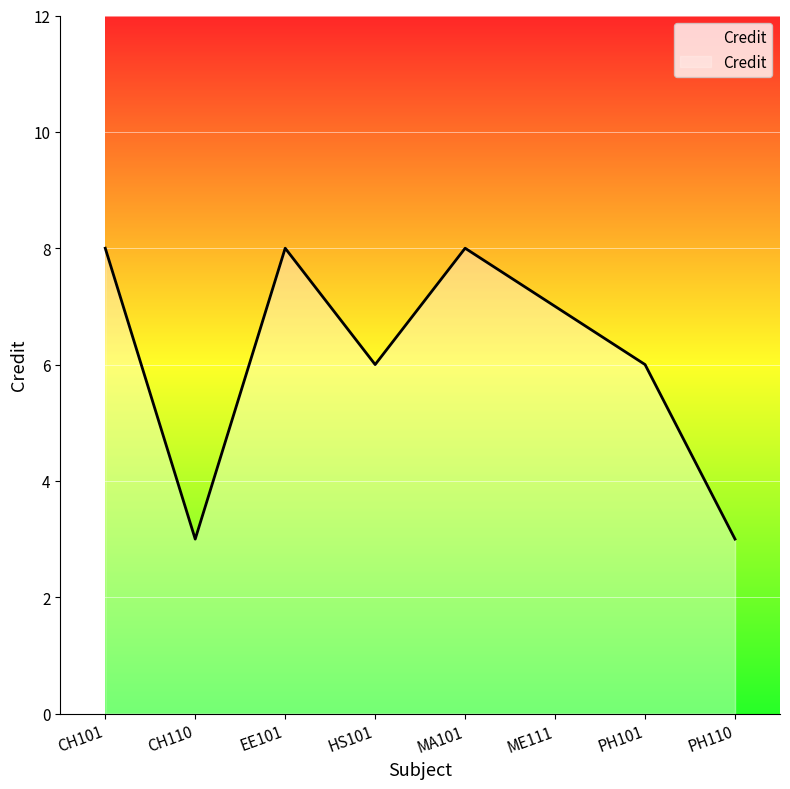

The value at HS101 is 6. True or false?

True